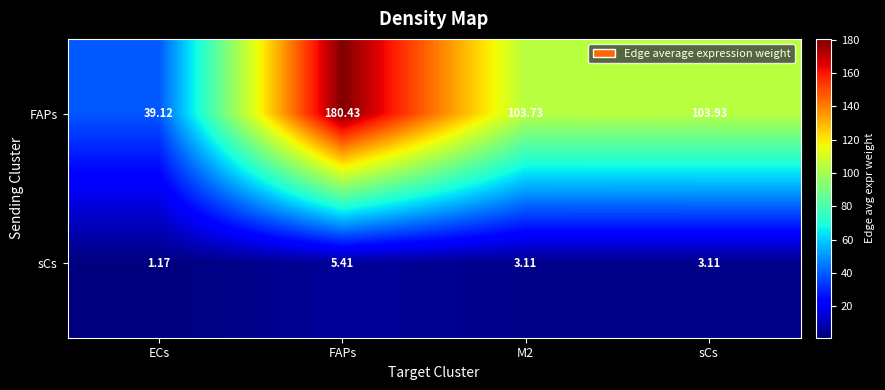

At which label does sCs reach its peak?

FAPs